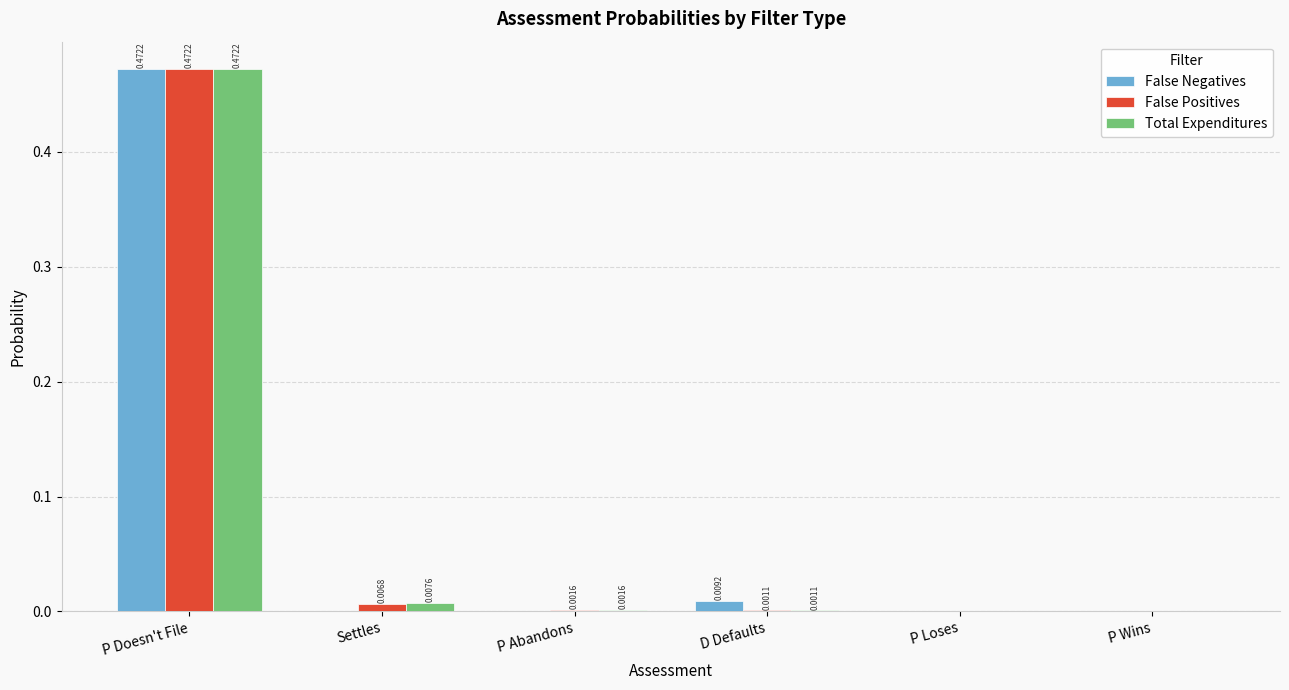

Between P Abandons and D Defaults, which series saw the biggest shift?

False Negatives